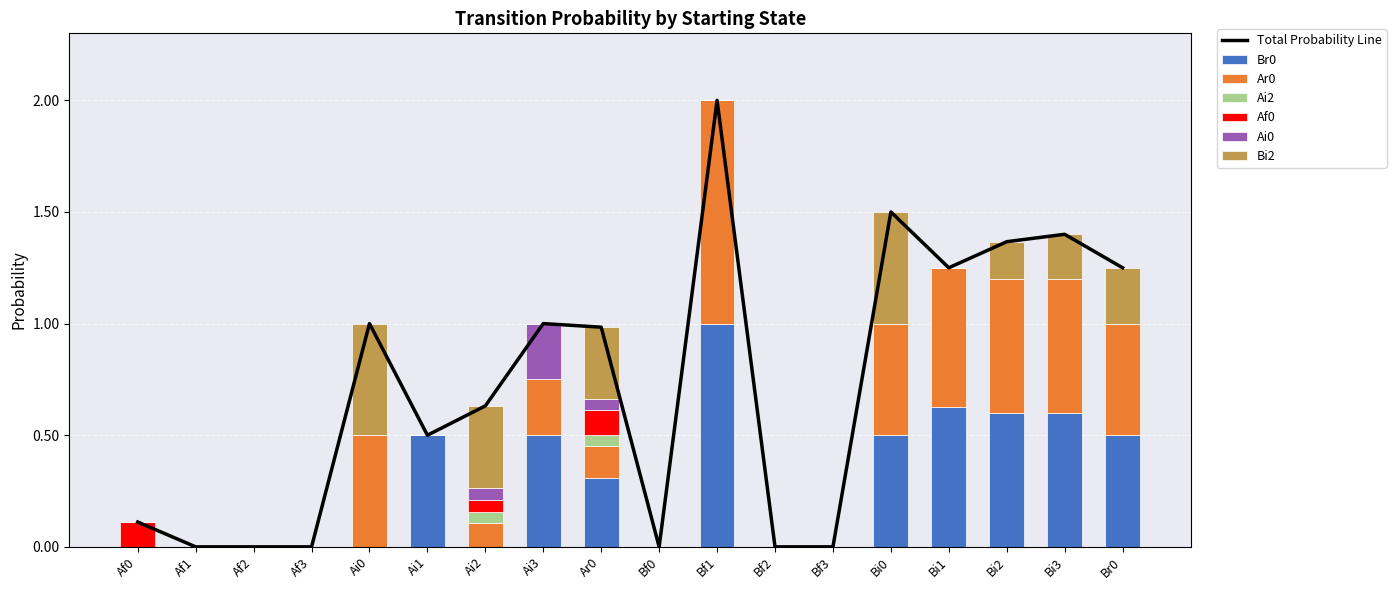

Which series has the largest range (max minus min)?

Br0